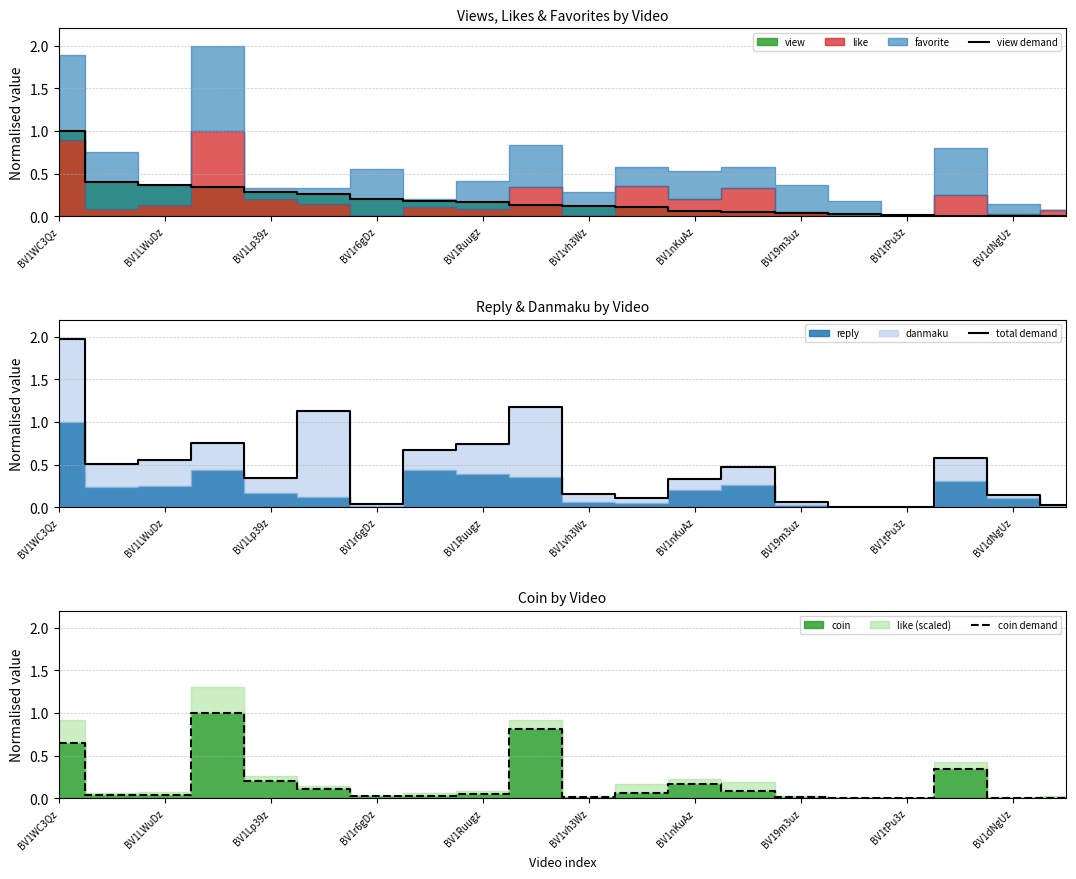

What is the approximate value of total demand at 17?

0.6